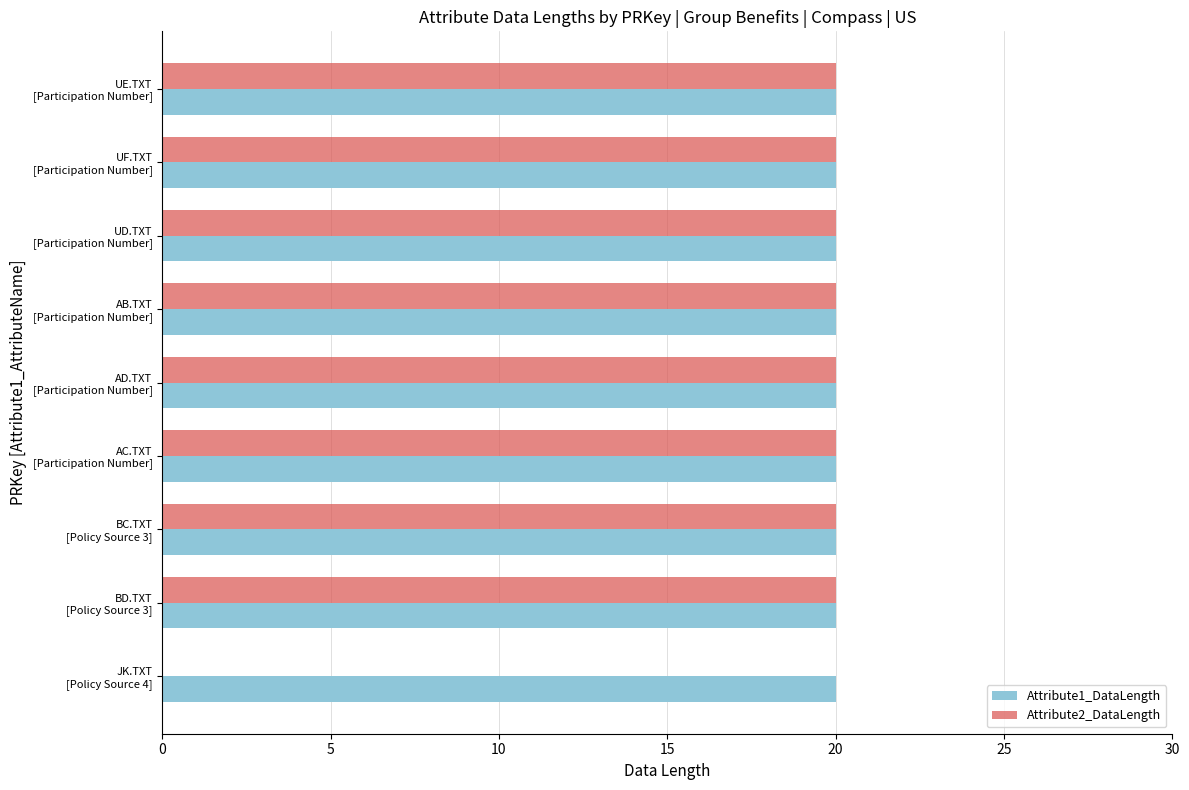

What is the sum of all Attribute1_DataLength values?

180